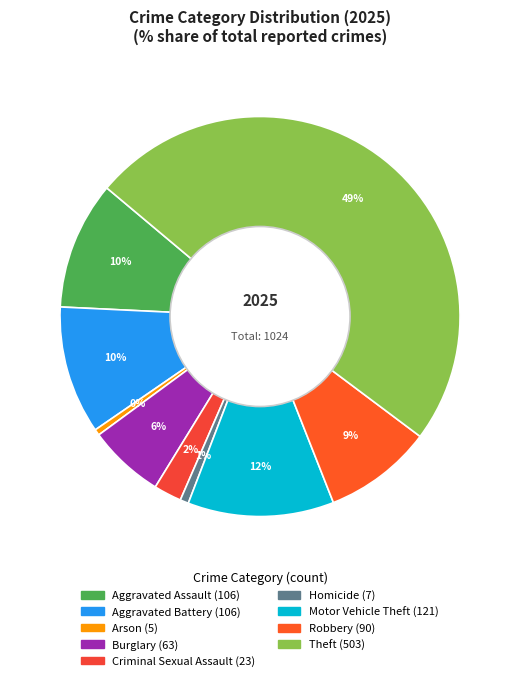

How many slices are in this pie chart?

9